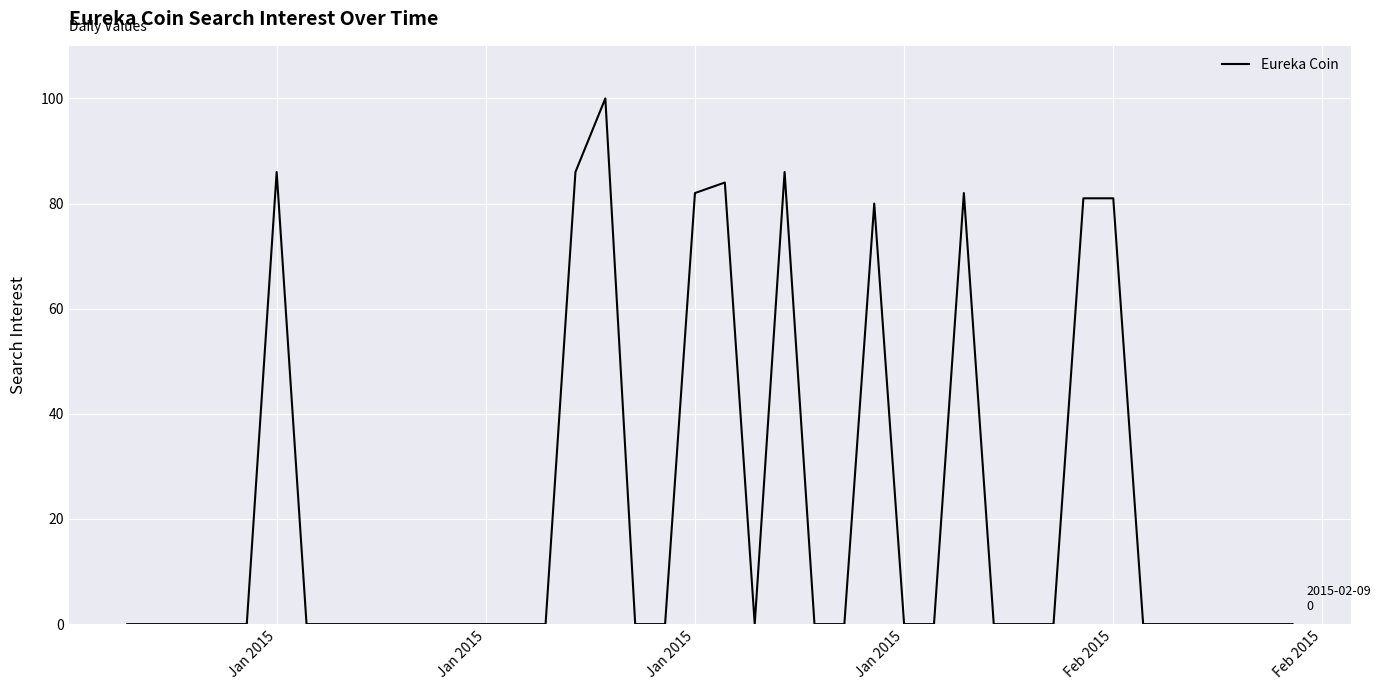

What is the greatest value displayed?

100